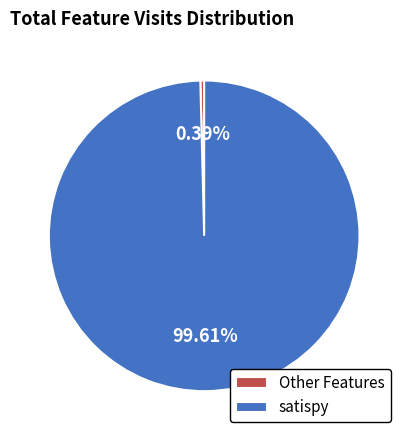

Between Other Features and satispy, which is larger?

satispy